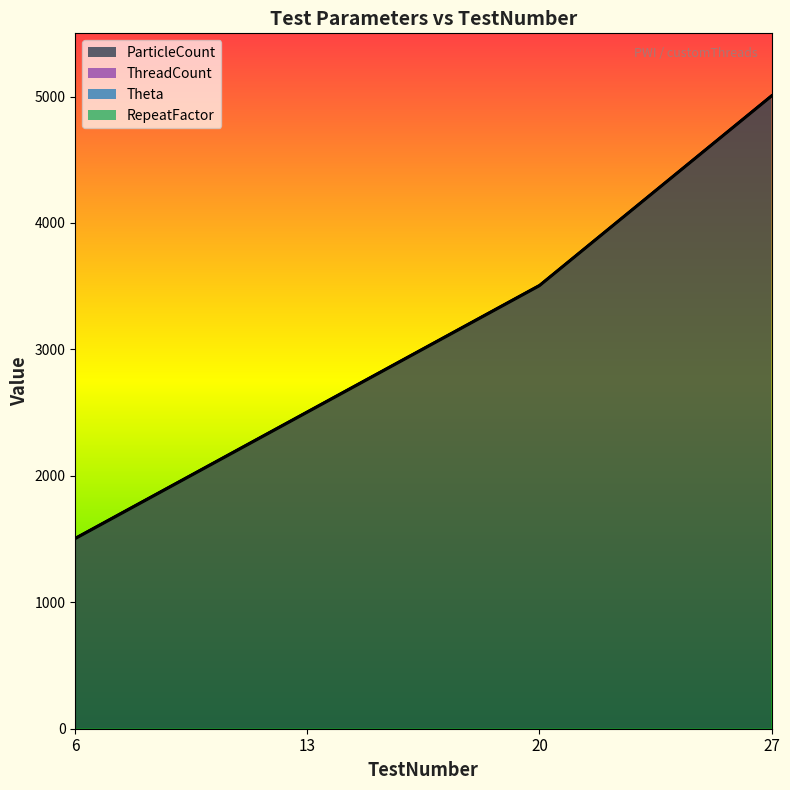

The ParticleCount series shows 2393 at 6. True or false?

False